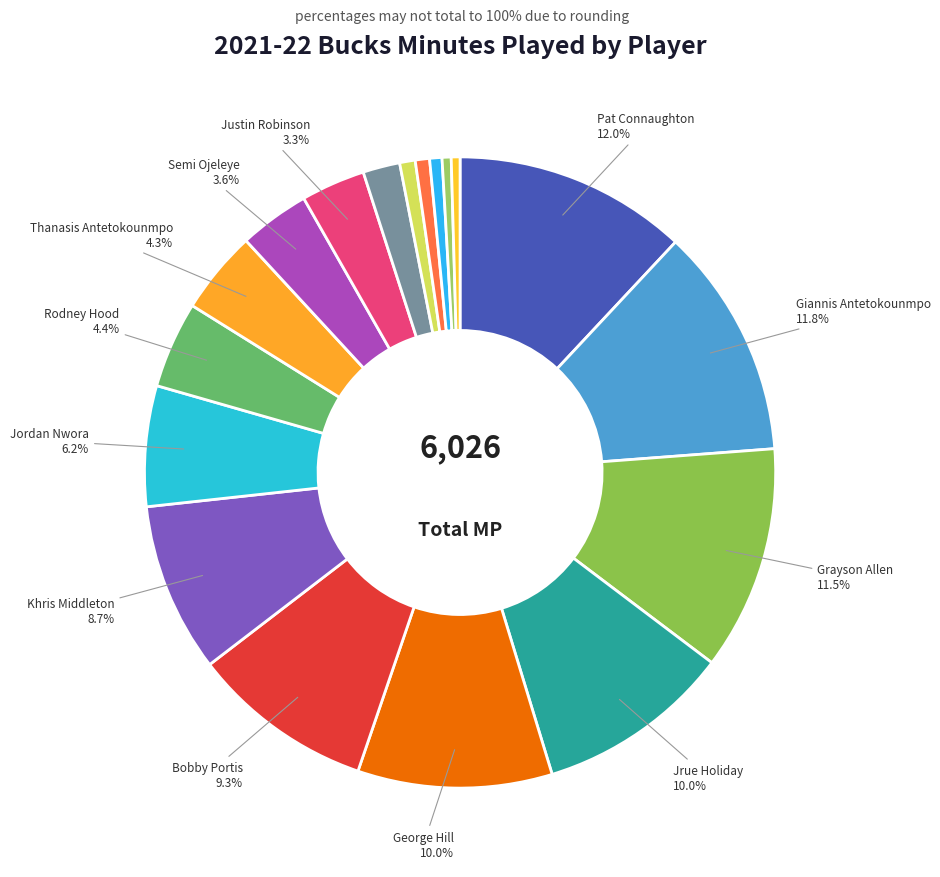

Count the number of slices in the pie.

18